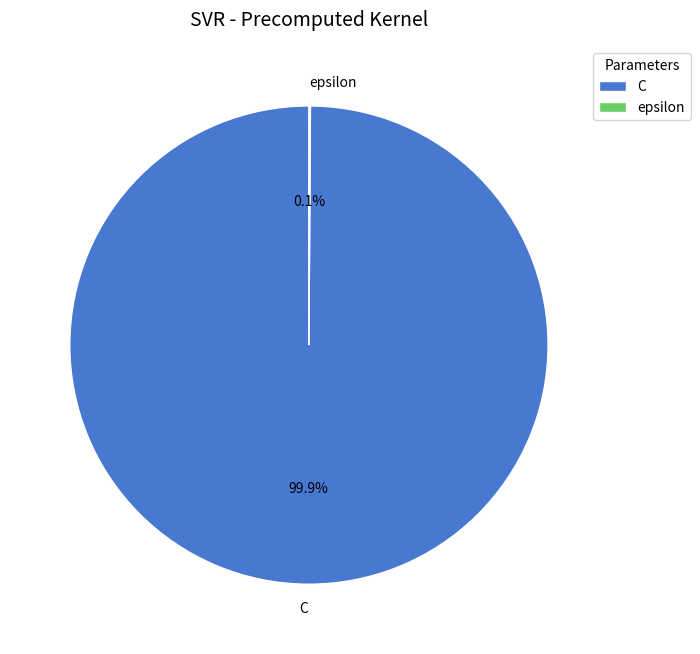

What is the largest slice in the pie chart?

C